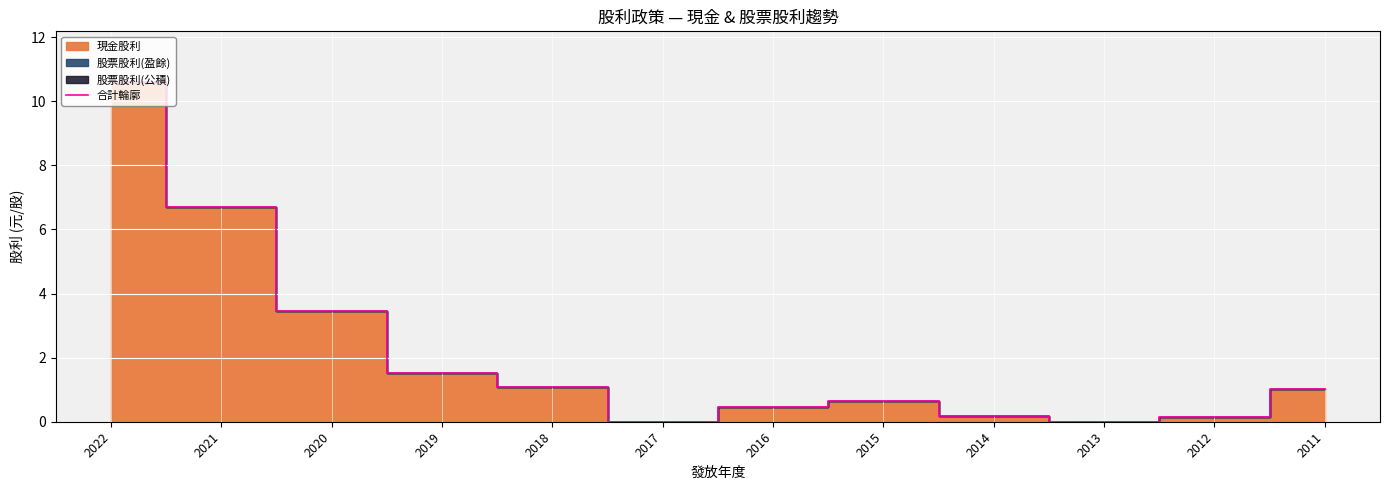

The value at 2021 is 2.7. True or false?

False